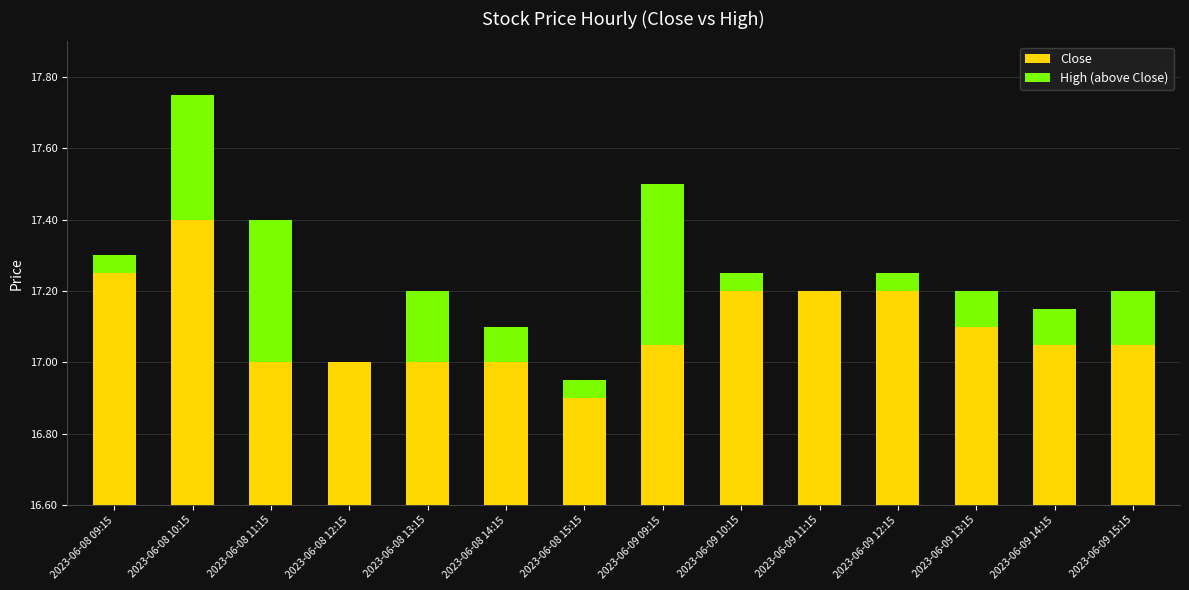

At which label is High (above Close) closest to 0?

2023-06-08 12:15